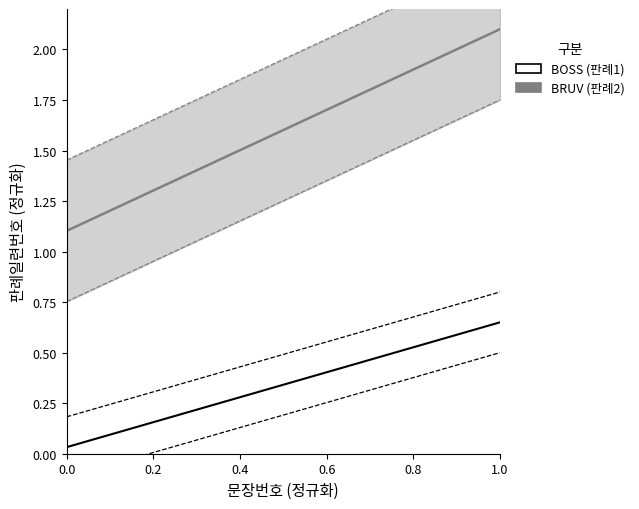

What are all the series names shown in the legend?

BRUV (판례2), BOSS (판례1)